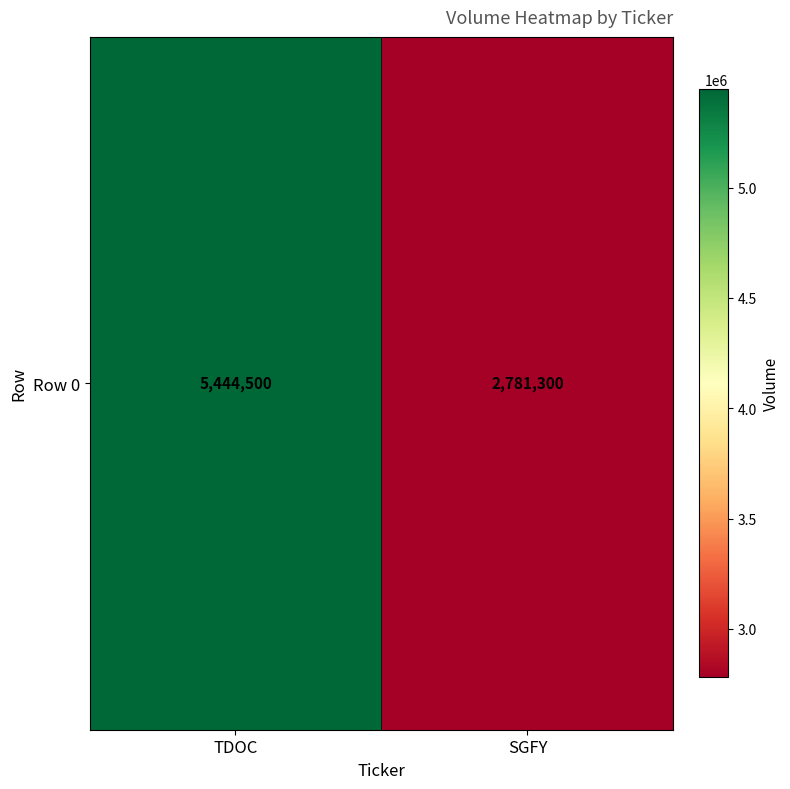

What is the change in value from TDOC to SGFY?

-2663200